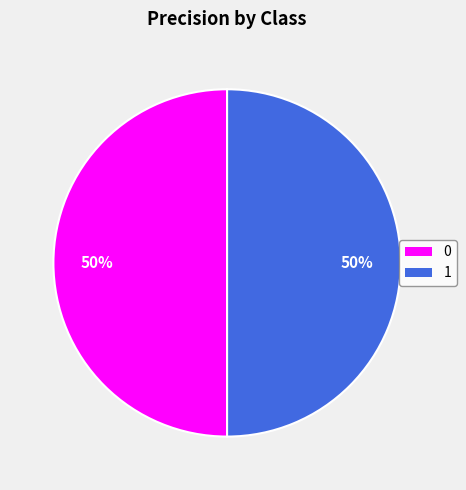

Do 0 and 1 together represent more than half of the pie?

Yes